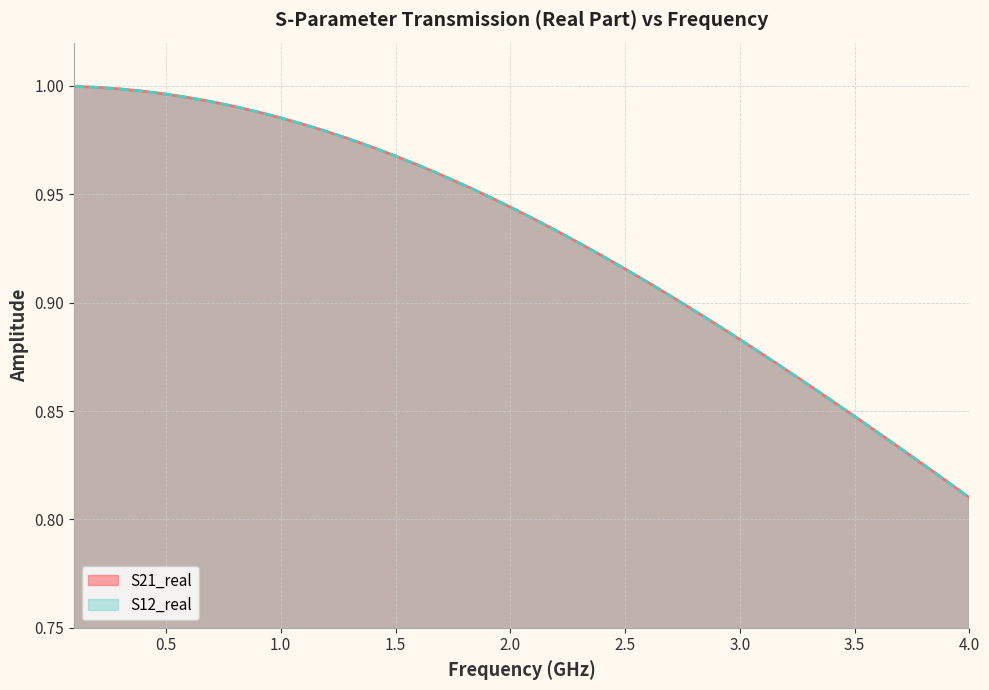

Does the chart display data point markers on the line(s)?

No